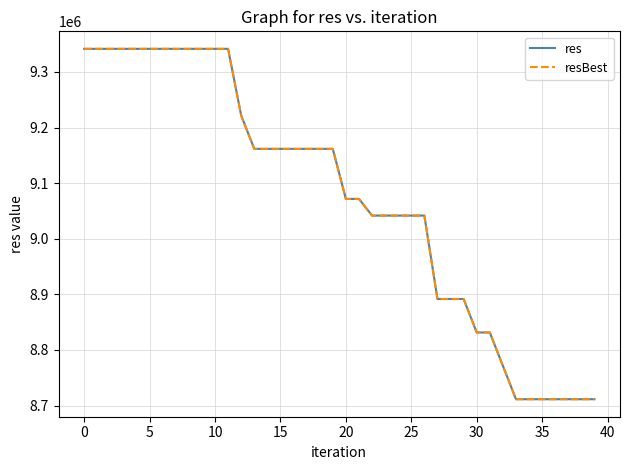

What is the greatest value displayed?

9341520